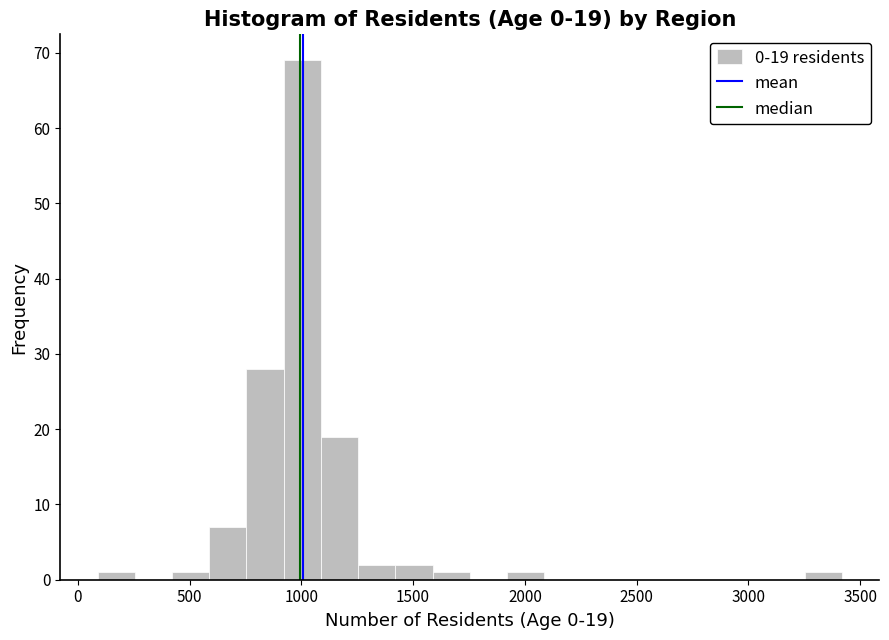

Read against the x-axis, roughly where is the centre of the tallest bar?

1000